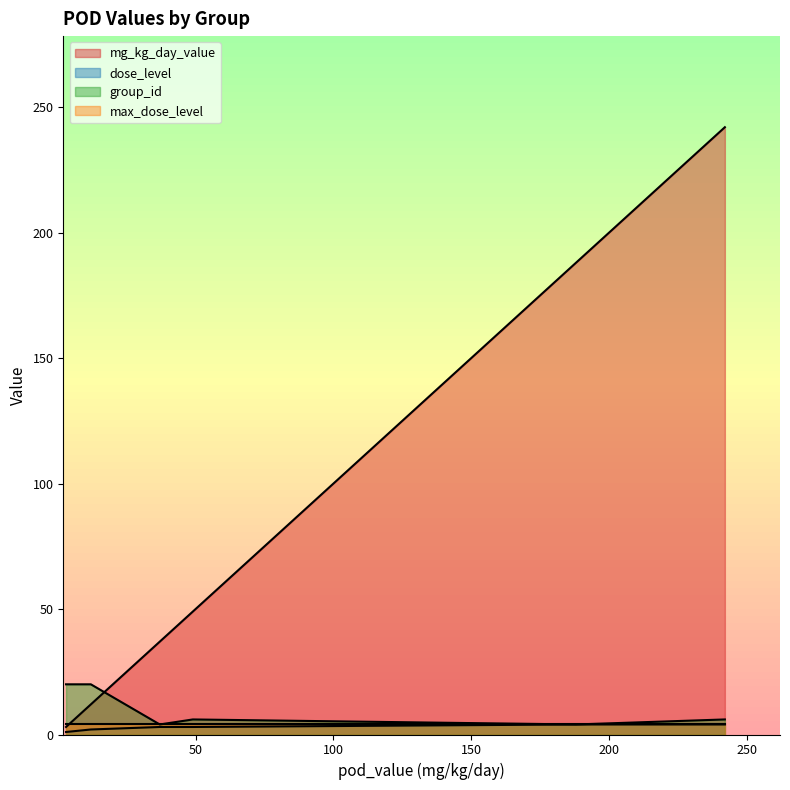

Rank the series by their maximum value, from highest to lowest.

mg_kg_day_value, group_id, dose_level, max_dose_level